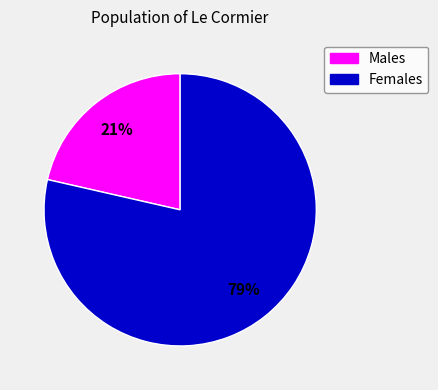

Is there a majority slice in this chart?

Yes